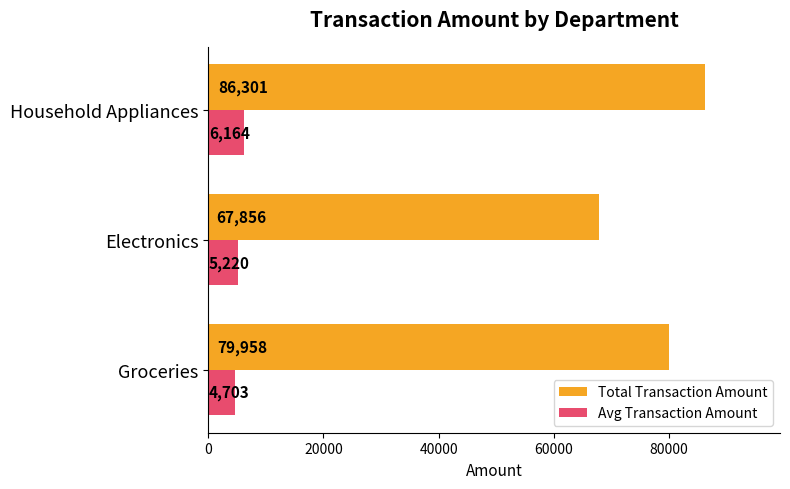

What is the sum of the Total Transaction Amount values at Electronics and Groceries?

147814.0